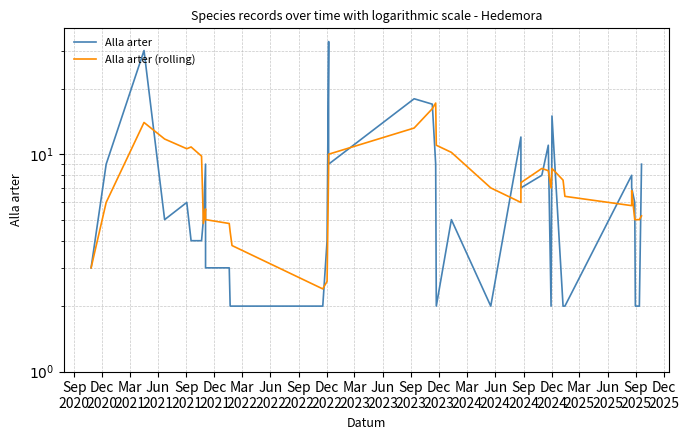

True or false: Alla arter (rolling) has more than 1 interior local peaks.

True